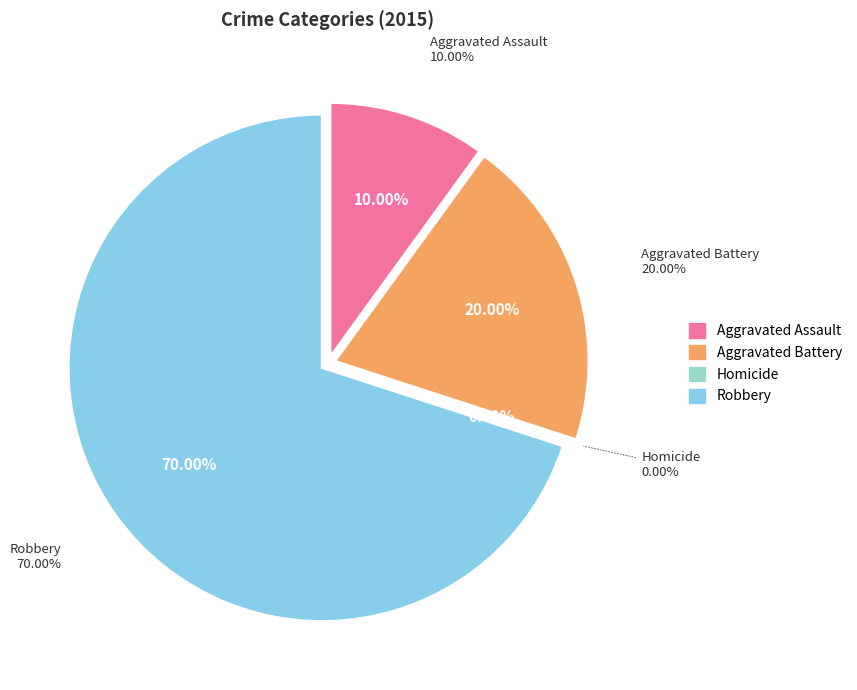

Which category has the smallest portion of the pie?

Homicide